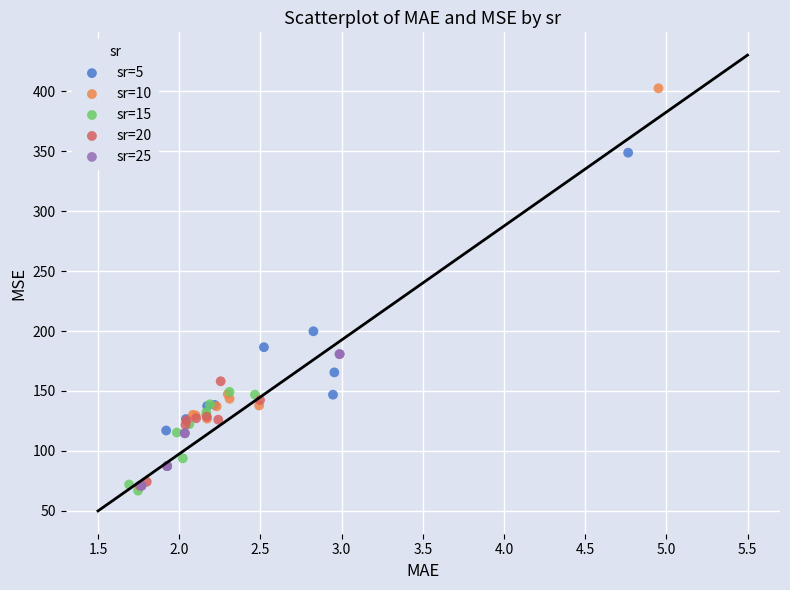

Which series contains the highest Y value?

sr=10